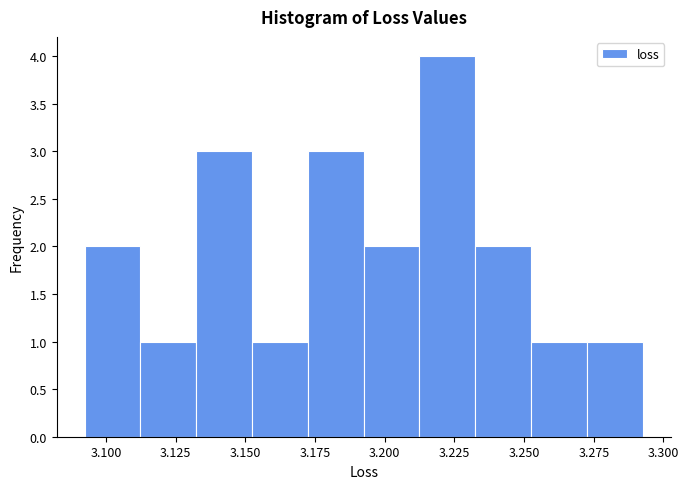

What is the height of the bar covering 3.190 to 3.210 on the x-axis? Neither the bar edges nor the heights are printed on the chart, so give them approximately, as read against the axes.

2